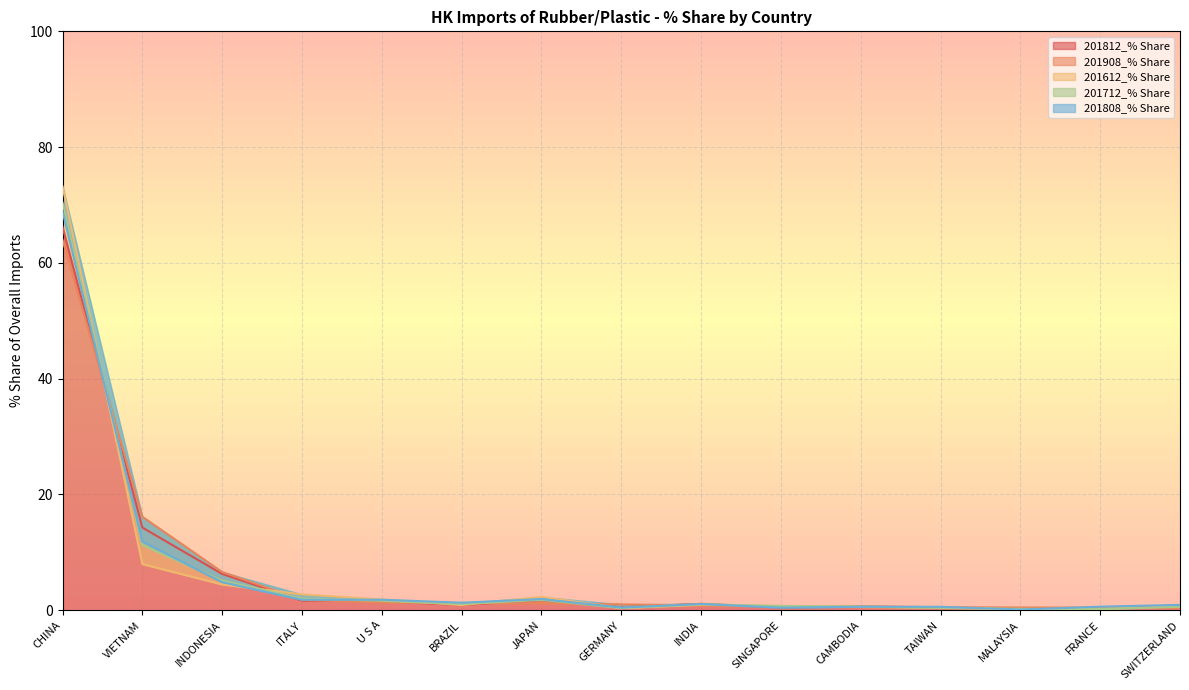

At which category does 201612_% Share reach its first local peak?

JAPAN